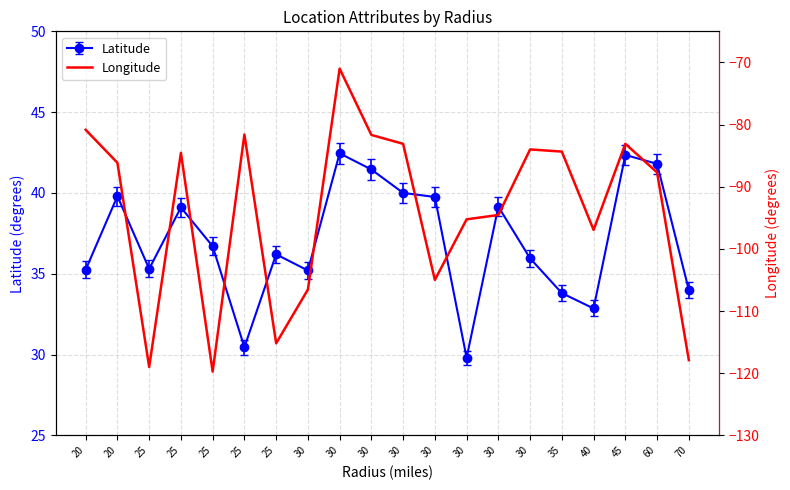

The chart shows a value of -114.0 at 35. True or false?

False